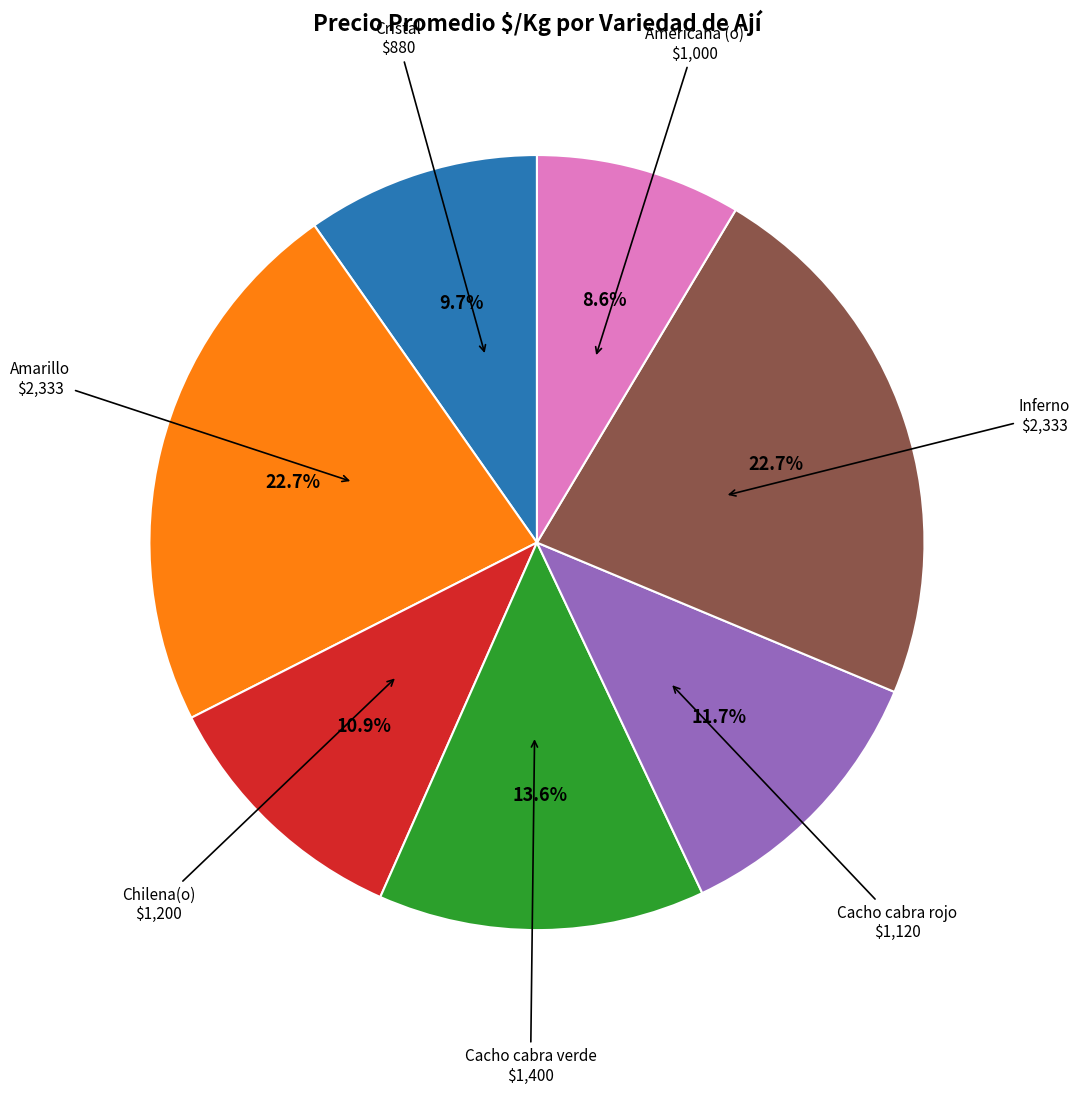

Does any single category account for the majority?

No